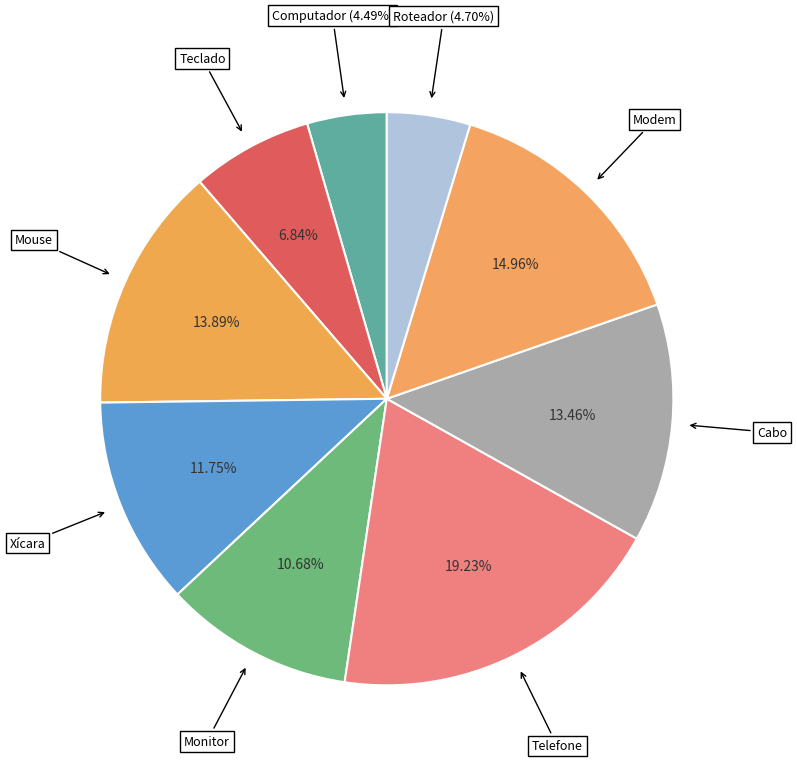

Count the number of slices in the pie.

9